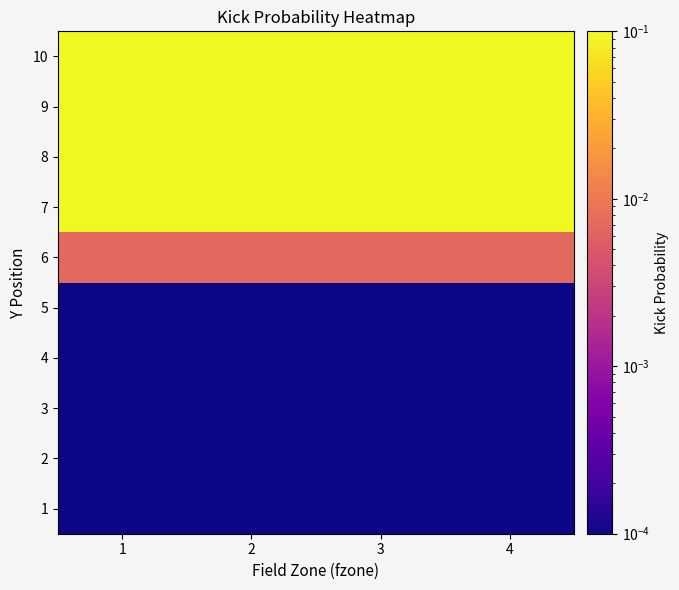

Which category has the highest value across all series?

2